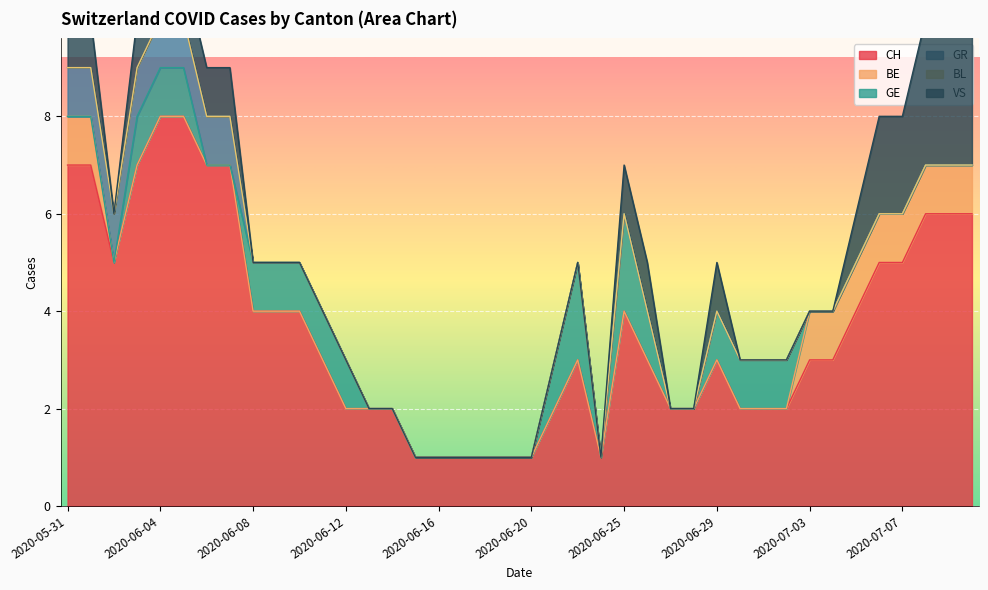

At 2020-06-30, list the series in order from largest to smallest.

CH, GE, BE, GR, BL, VS